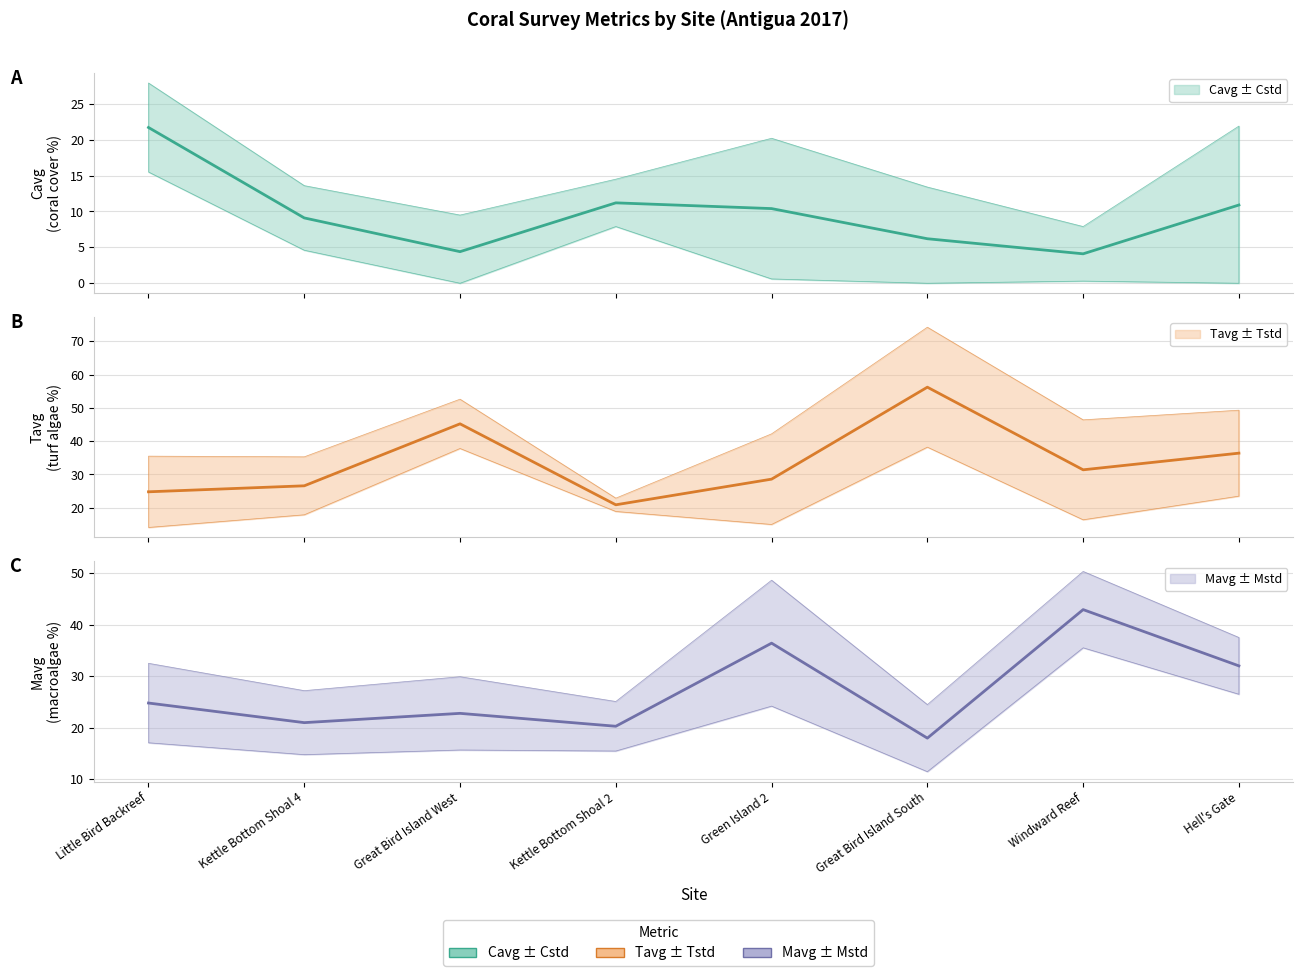

What is the difference between the maximum and second lowest values in the Mavg series?

22.6